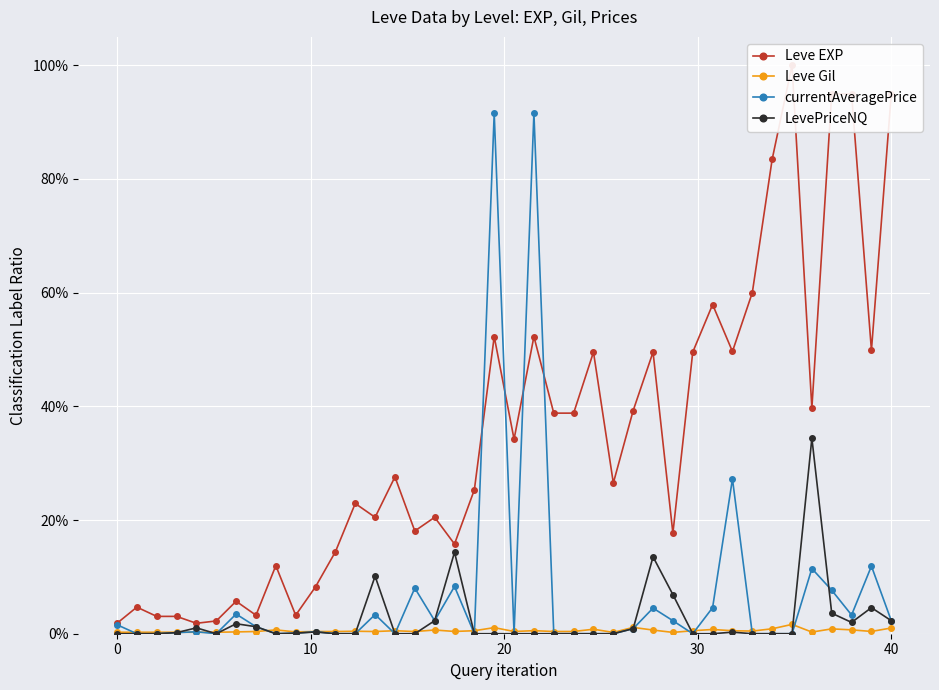

Which series has the largest total across all categories?

Leve EXP